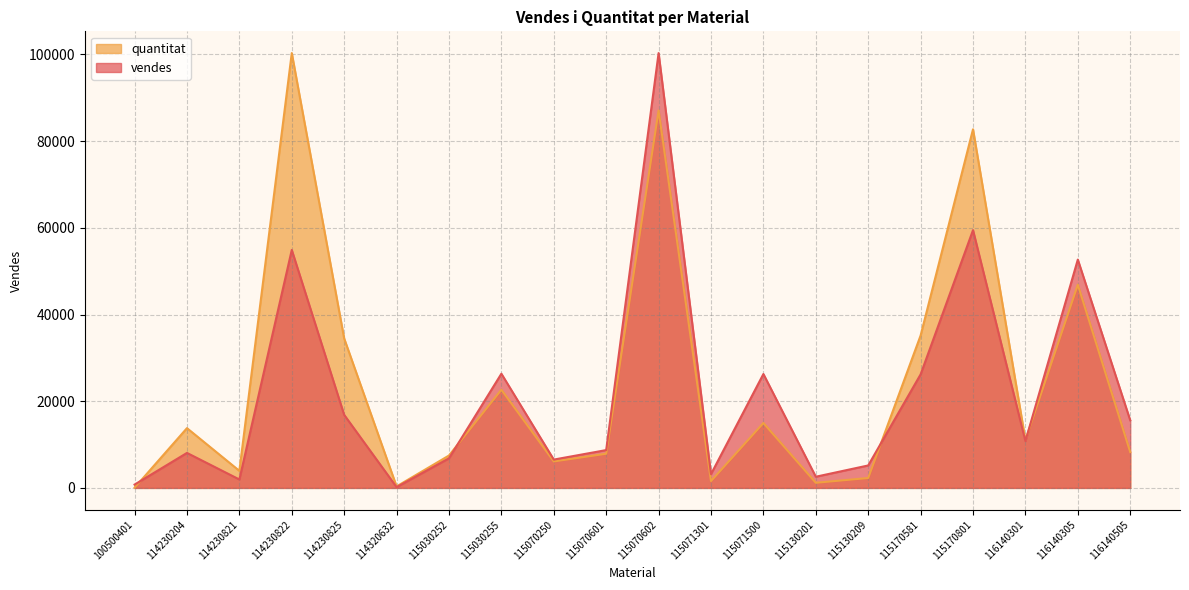

Where do quantitat and vendes first cross each other?

100500401 and 114230204